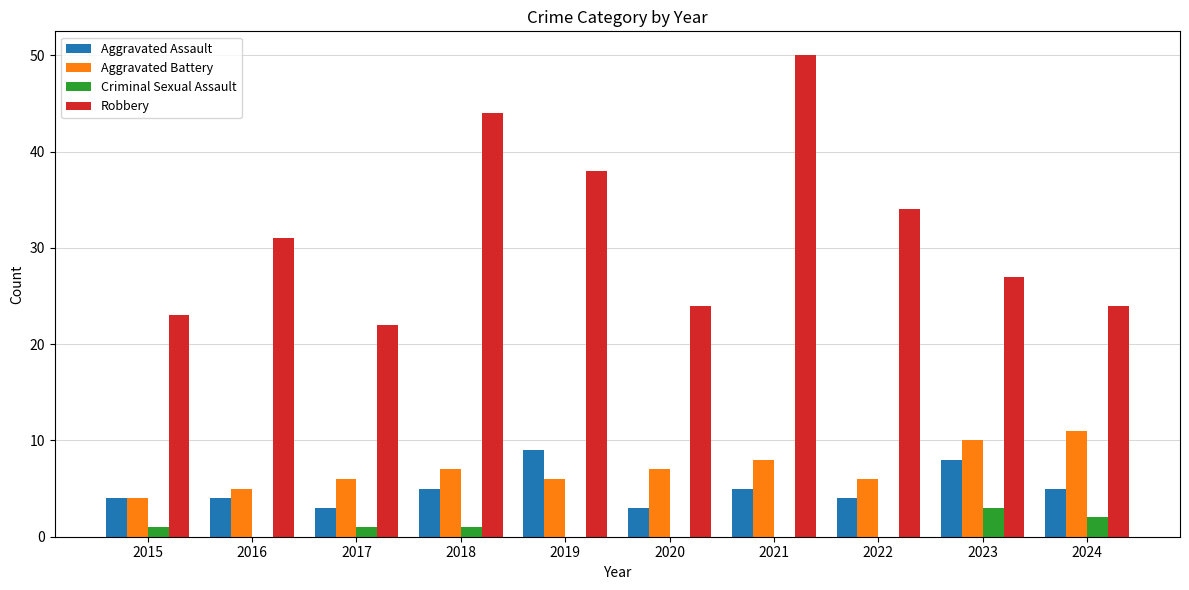

At which category is the sum across all series the highest?

2021